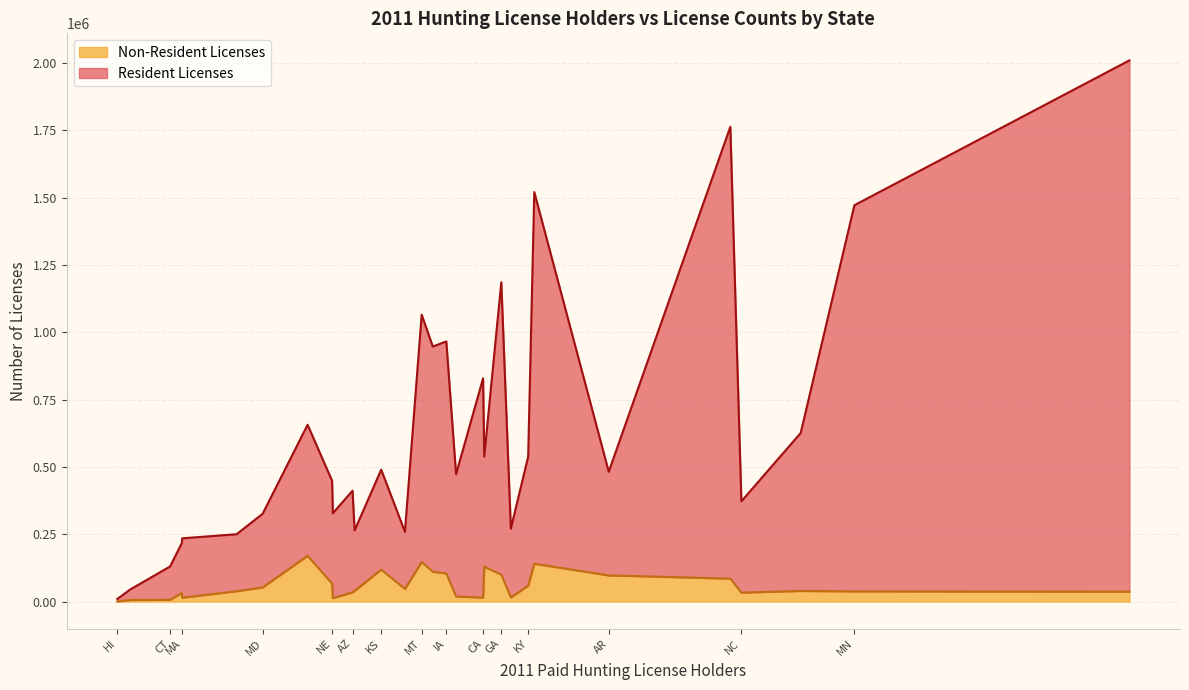

How many values in the Non-Resident Licenses series exceed 39917?

14